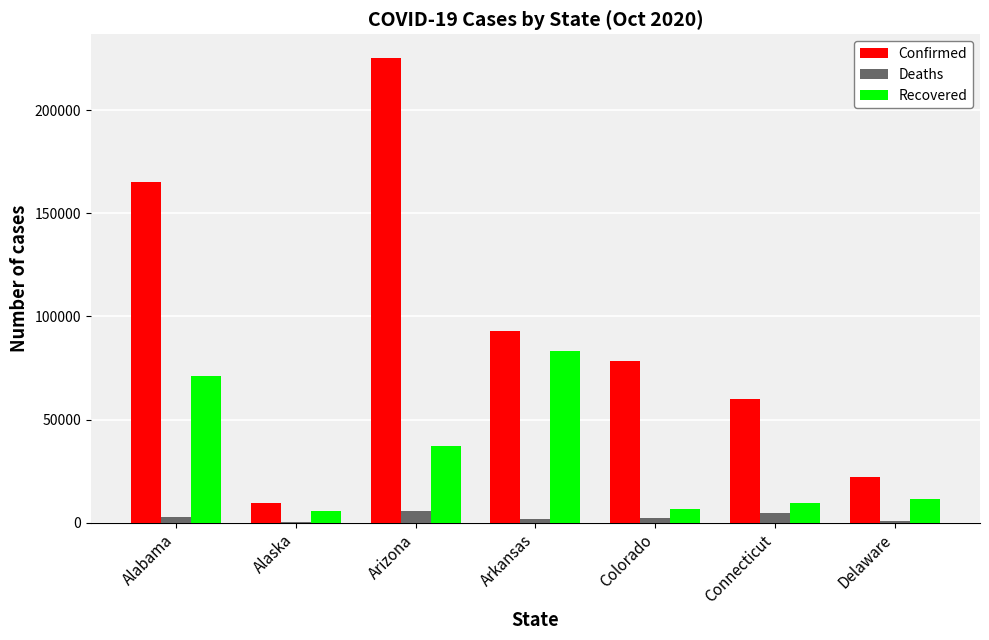

What is the spread (max minus min) of values at Alaska?

9674